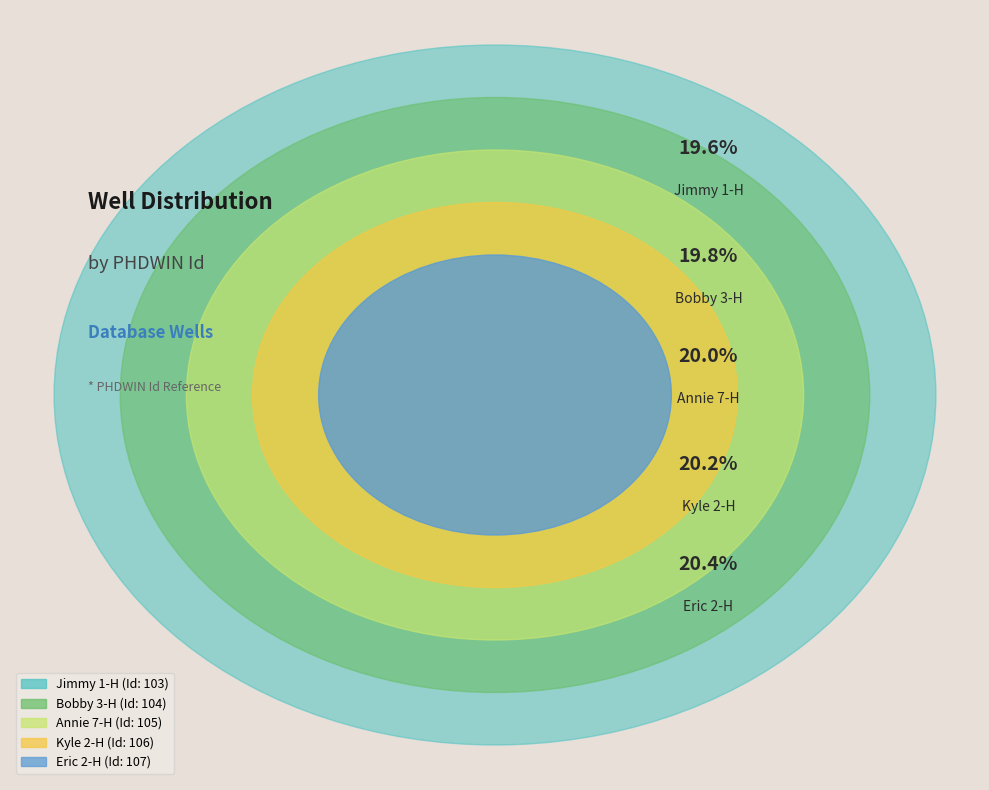

Is Kyle 2-H the majority of the pie?

No